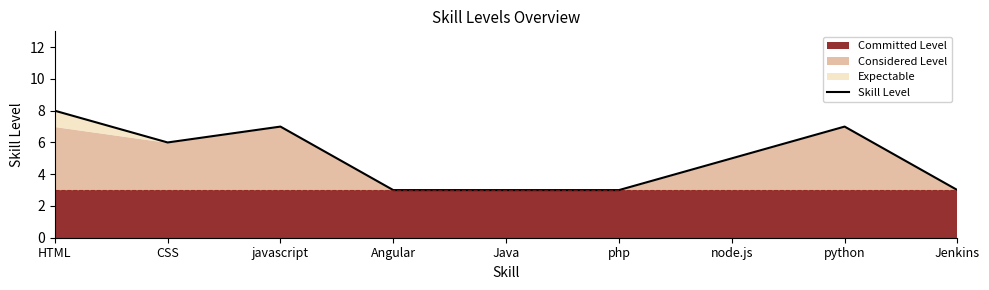

Which has a higher value, HTML or php?

HTML